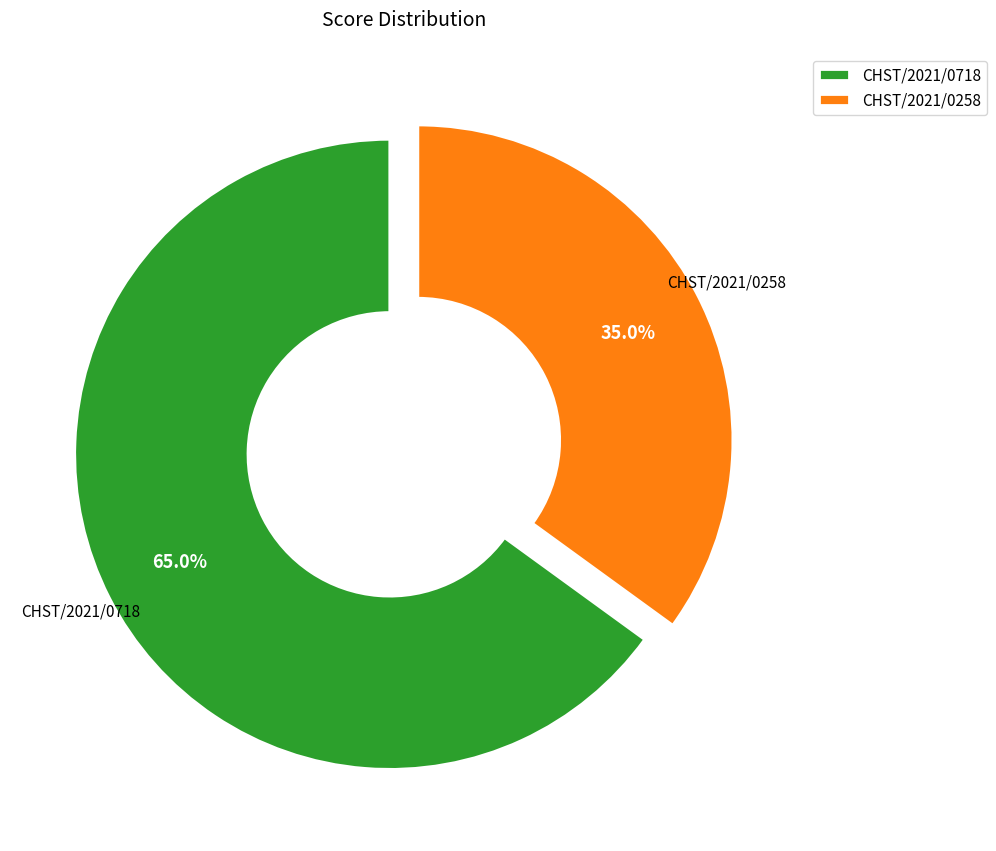

Which category has the smallest portion of the pie?

CHST/2021/0258